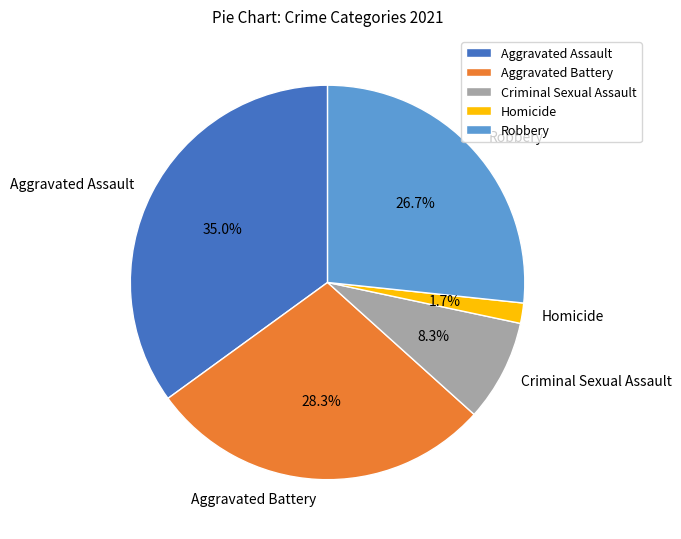

Is there any slice that represents more than half of the pie?

No